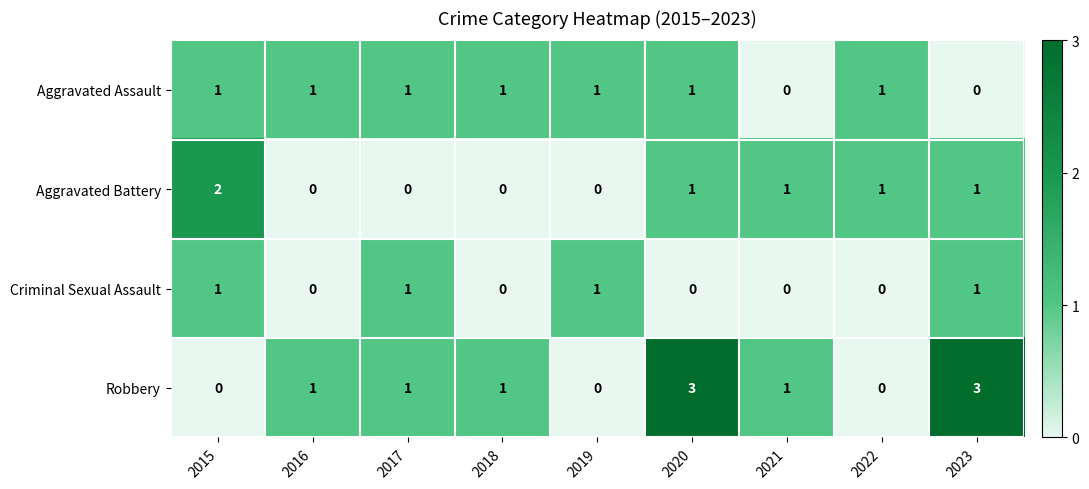

List the series in order of their overall mean, lowest first.

Criminal Sexual Assault, Aggravated Battery, Aggravated Assault, Robbery